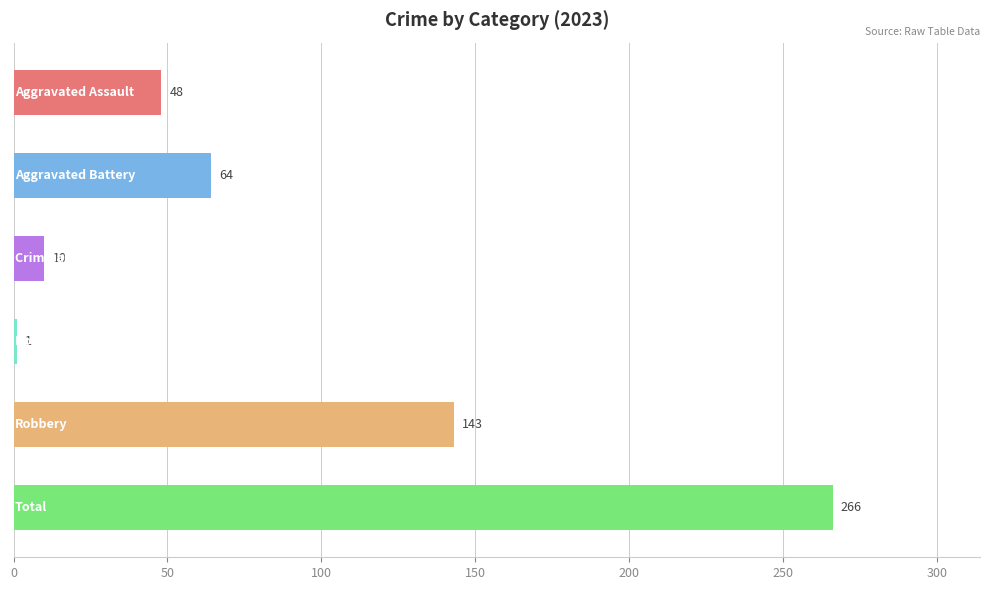

What is the sum of all values?

532